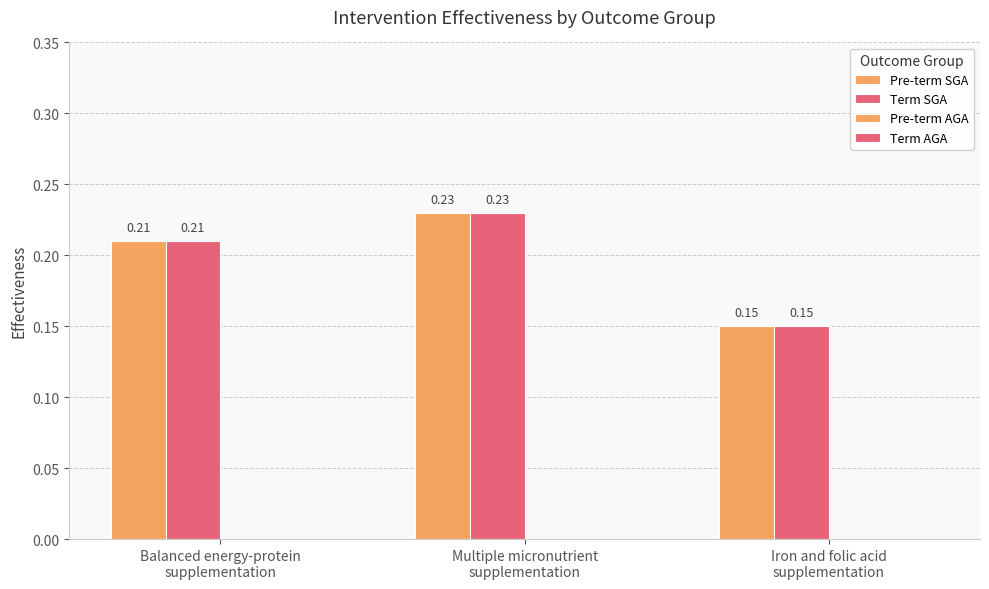

Which category has the highest value across all series?

Multiple micronutrient
supplementation